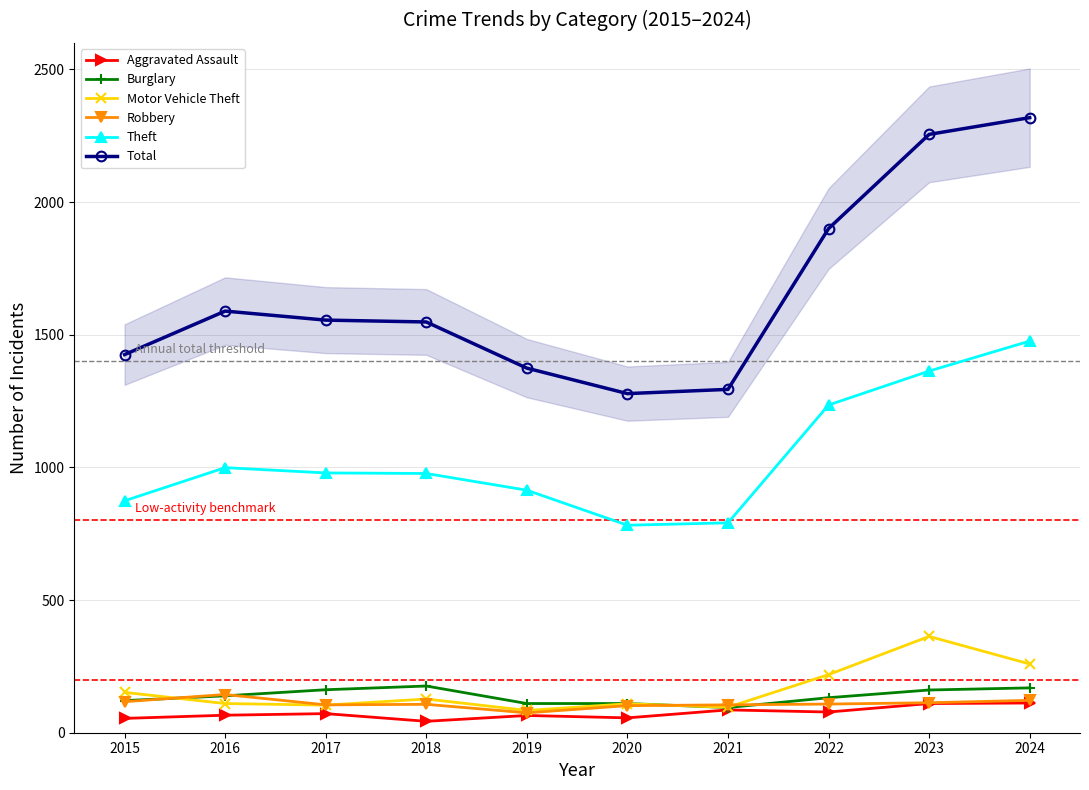

What is the maximum value for Total?

2318